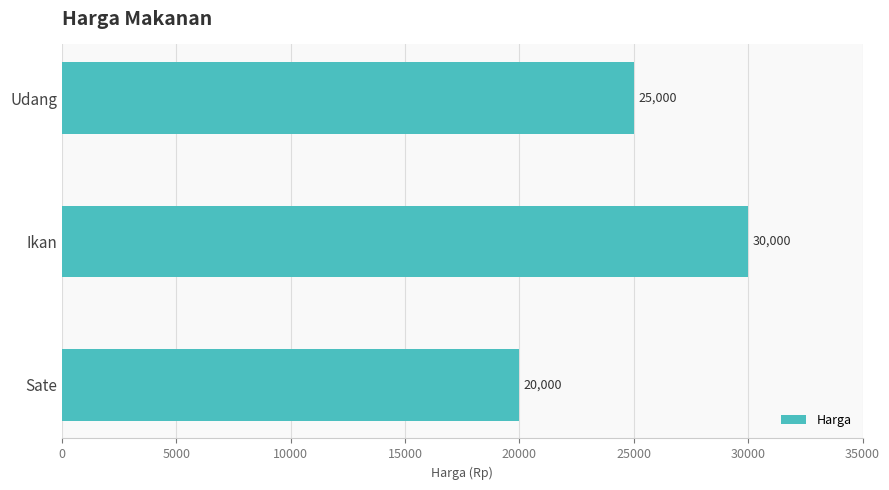

What is the average value?

25000